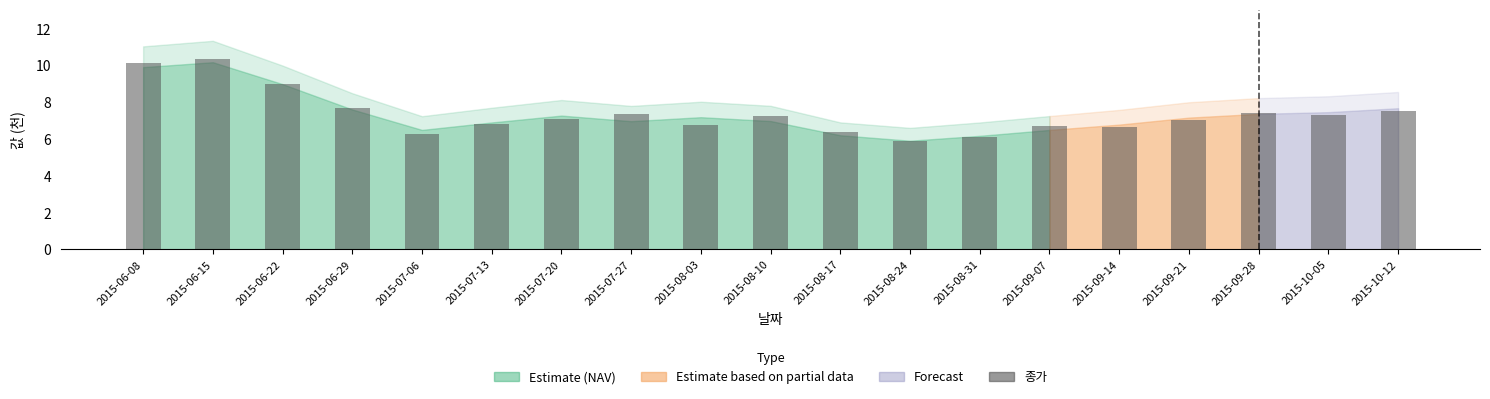

What is the change in value from 2015-08-10 to 2015-08-17?

-0.8